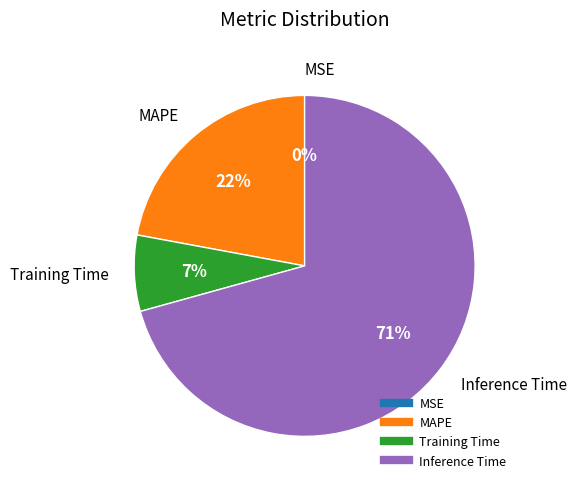

To the nearest percent, what is the difference between the largest and smallest slice percentages?

71%